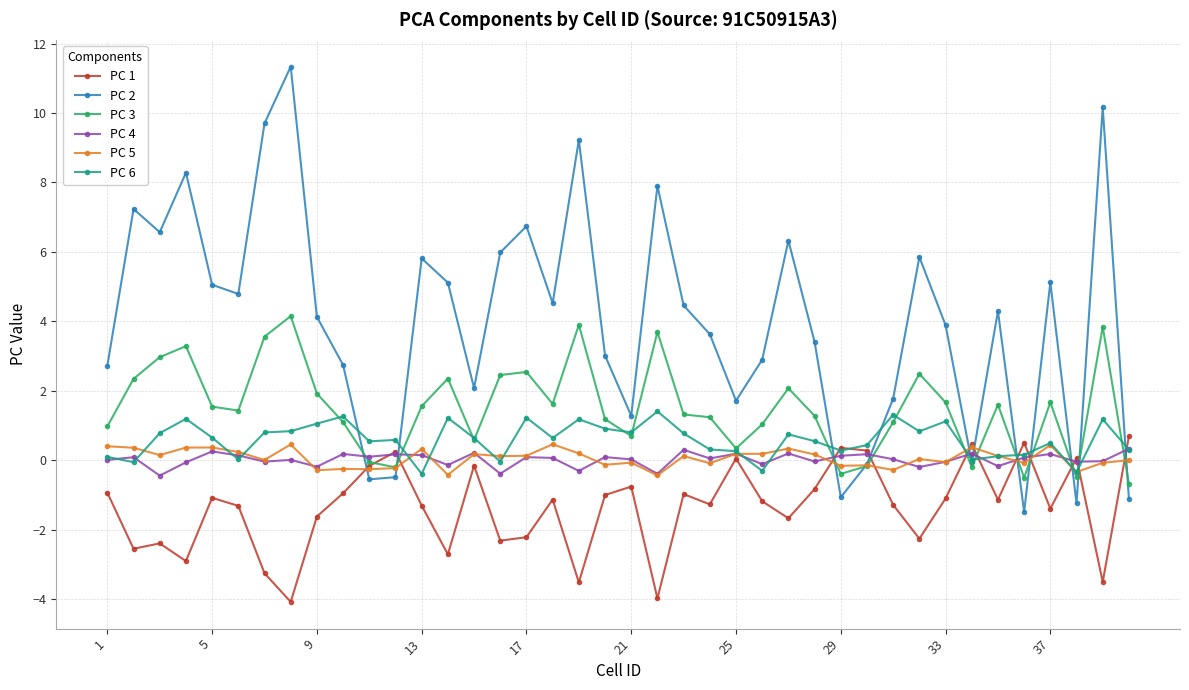

What is the minimum value shown in the chart?

-4.1